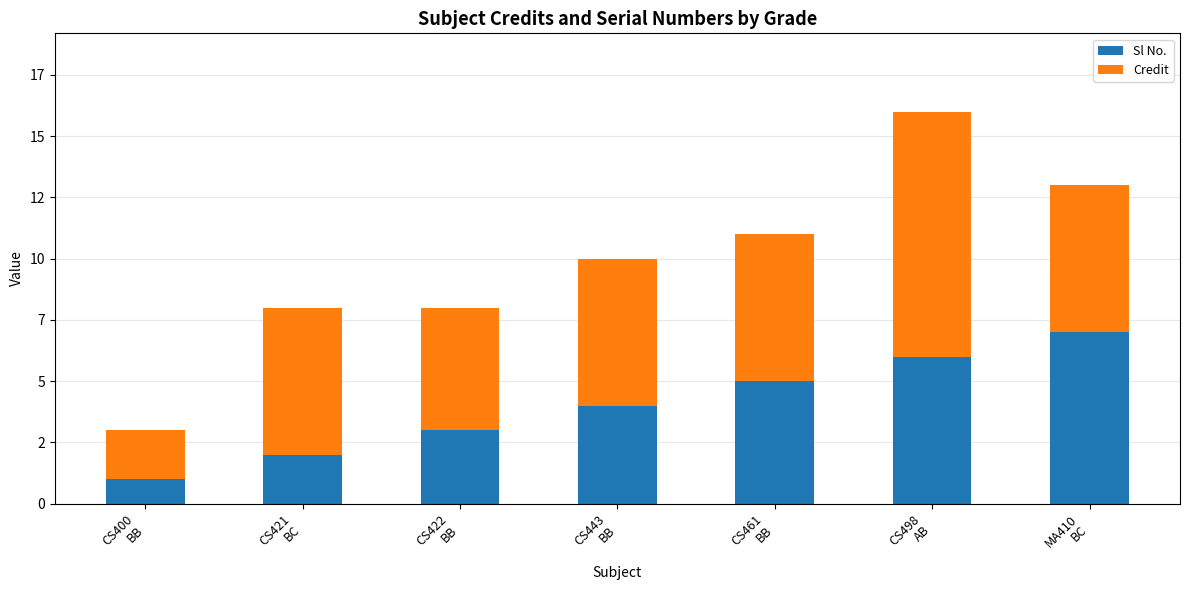

What is the label of the 1st bar from the left?

CS400
BB